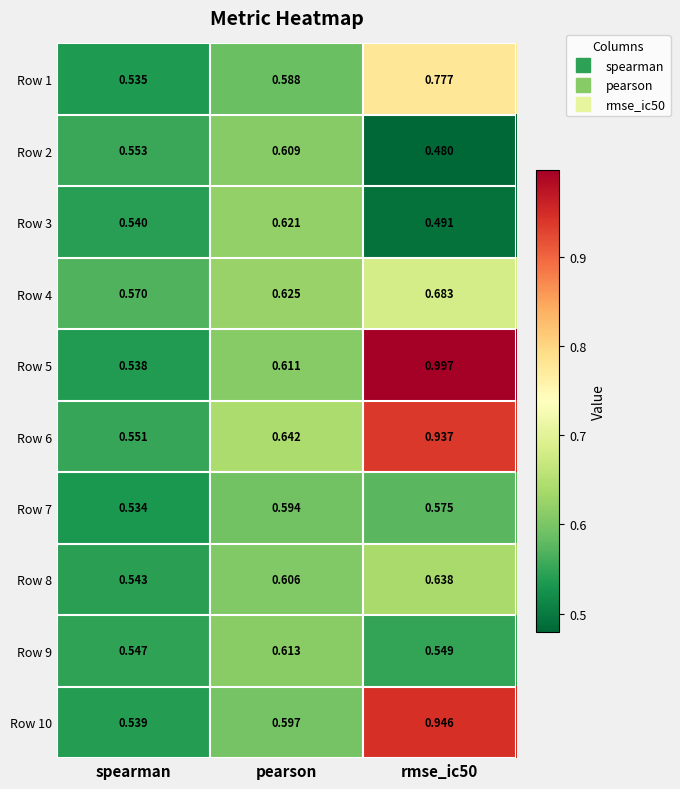

Is the value of Row 8 at pearson greater than the value of Row 7 at spearman?

Yes